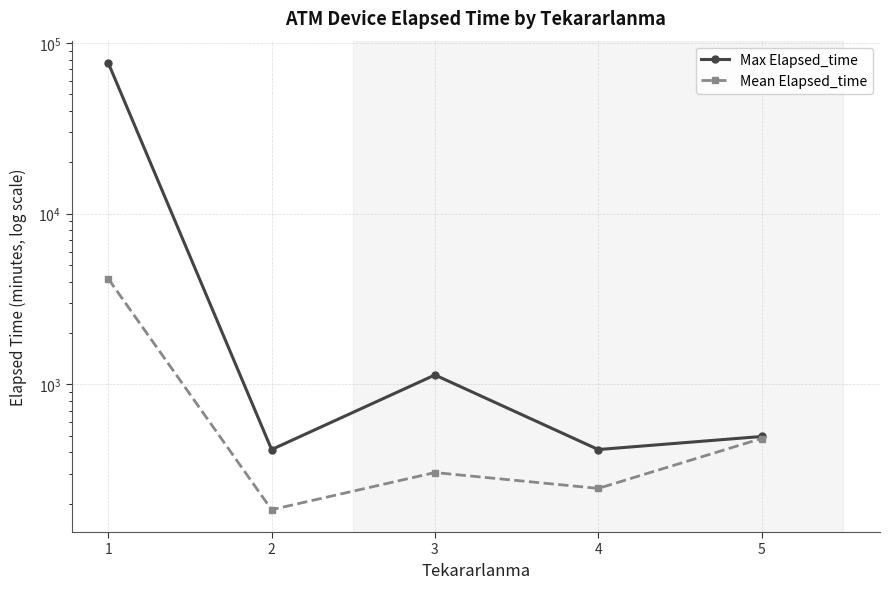

What is the difference between the Max Elapsed_time values at 3 and 4?

720.0